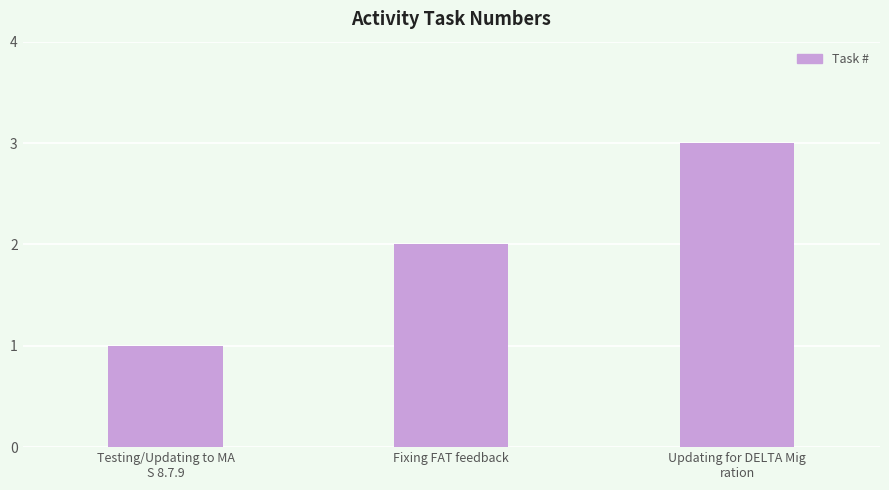

What is the value of the 1st bar from the left?

1